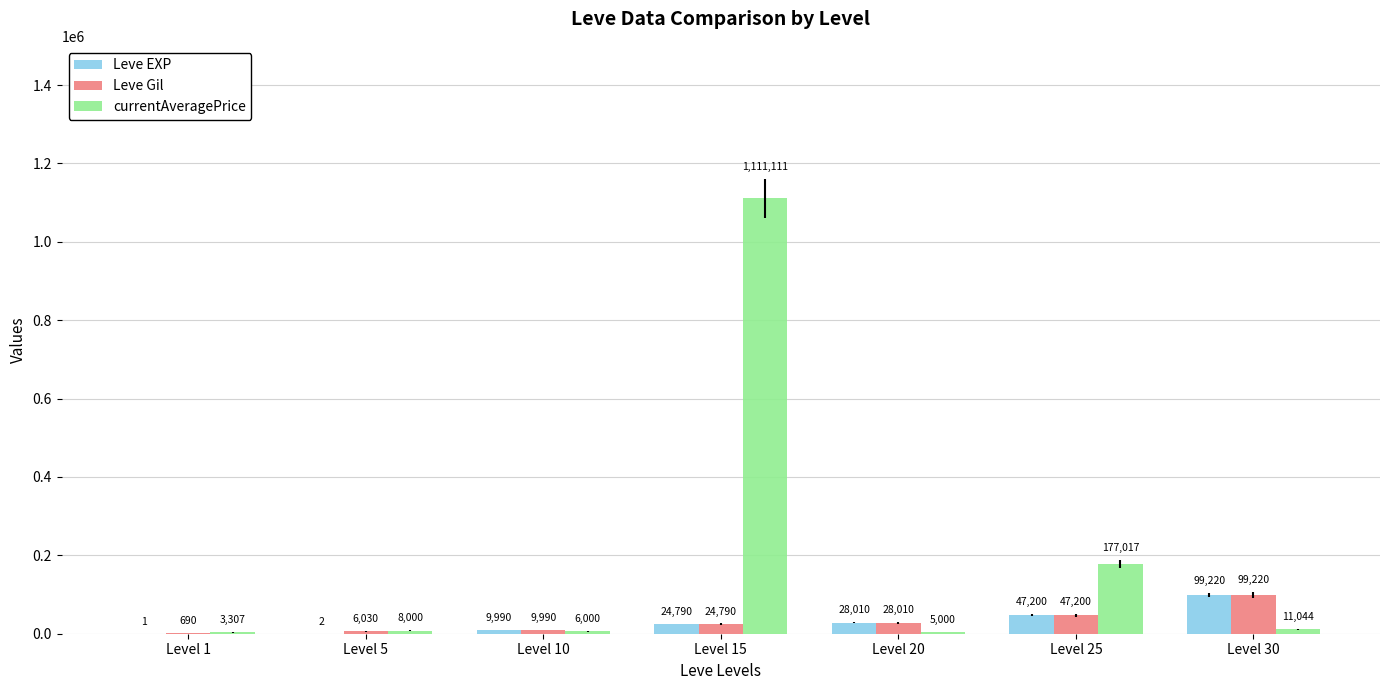

Which series changed the most between Level 10 and Level 15?

currentAveragePrice